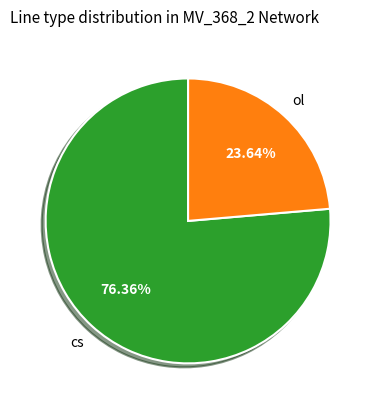

Is there any slice that represents more than half of the pie?

Yes